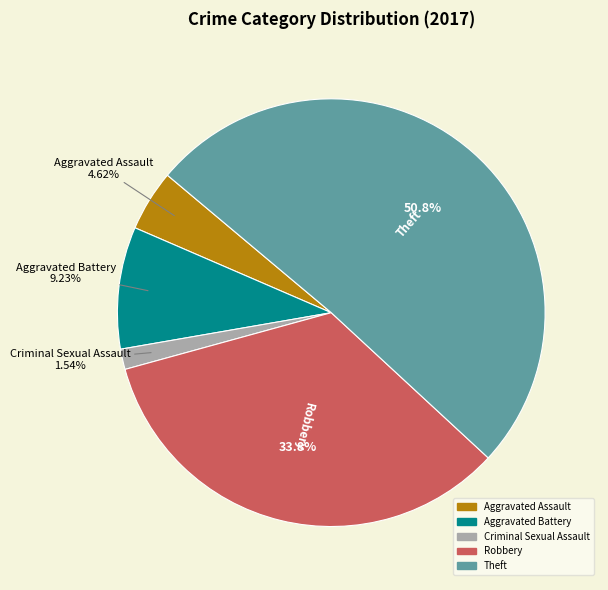

What is the smallest slice in the pie chart?

Criminal Sexual Assault